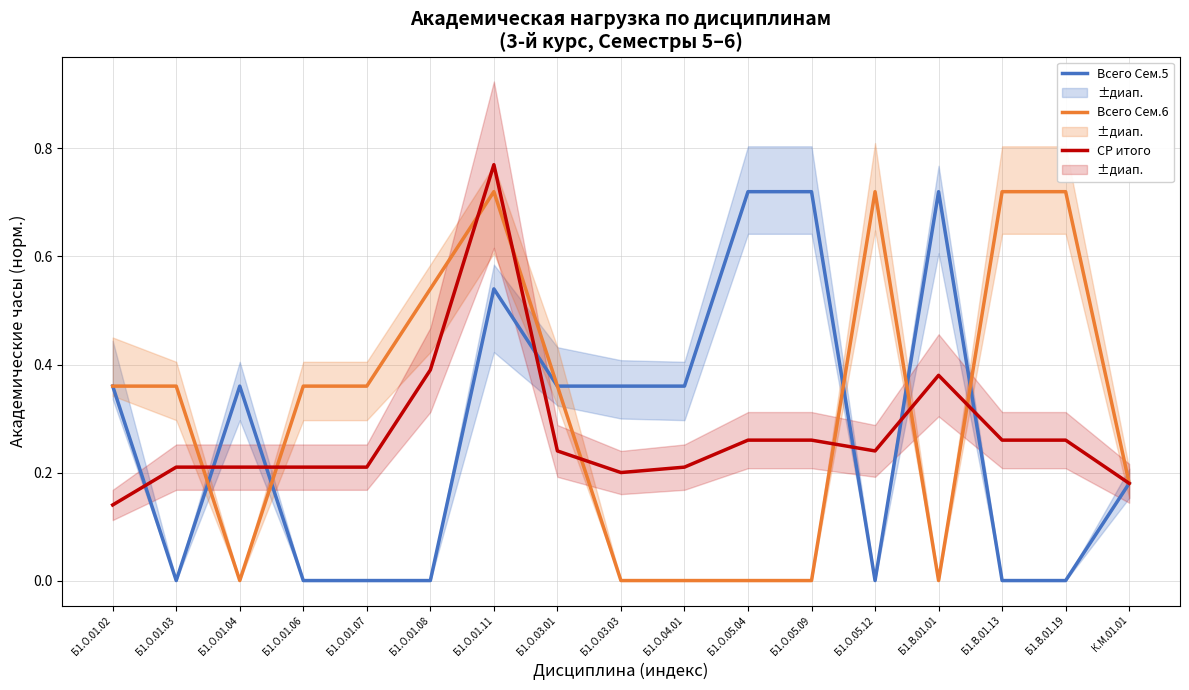

Between Б1.О.01.04 and Б1.О.01.06, which series saw the biggest shift?

Всего Сем.5